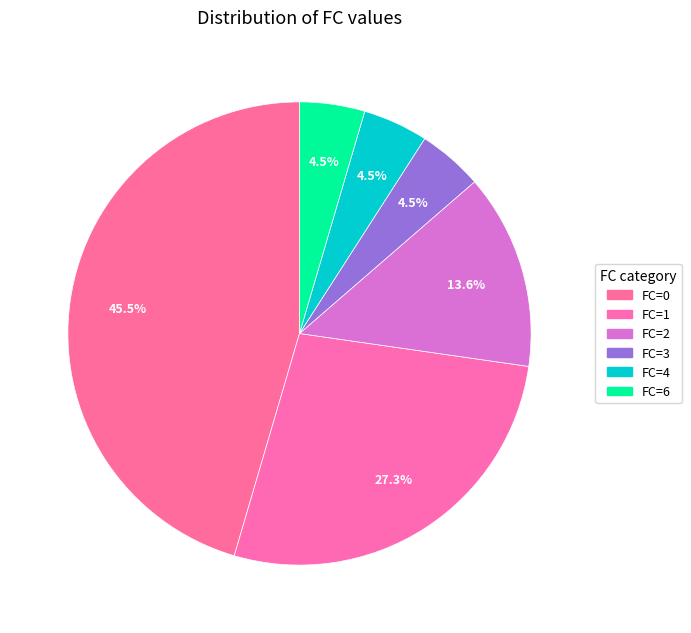

Count the number of slices in the pie.

6